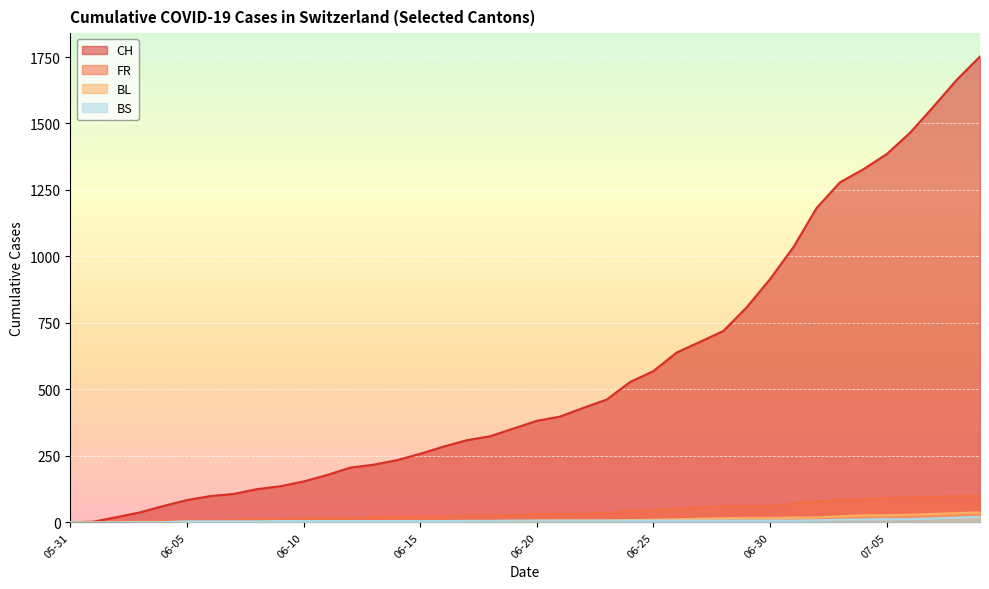

Reading right to left, extract all data points from this chart.

CH: 1752	1664	1563	1465	1385	1328	1279	1183	1035	915	809	720	679	639	569	528	462	431	398	382	353	324	309	285	258	234	217	206	178	154	136	125	107	99	84	62	38	20	3	0
FR: 100	99	96	94	92	87	84	79	72	61	61	61	56	52	47	44	36	32	32	32	27	26	24	23	22	22	20	16	16	15	13	13	9	7	7	5	3	2	0	0
BL: 38	35	32	29	27	27	23	19	18	17	17	16	14	12	10	9	7	7	7	6	5	5	5	5	4	4	4	4	4	4	3	3	3	3	3	2	2	1	0	0
BS: 21	18	15	12	12	11	10	8	7	7	7	7	7	7	7	7	7	7	7	7	7	6	6	5	5	5	5	5	5	5	5	4	4	4	4	1	1	0	0	0